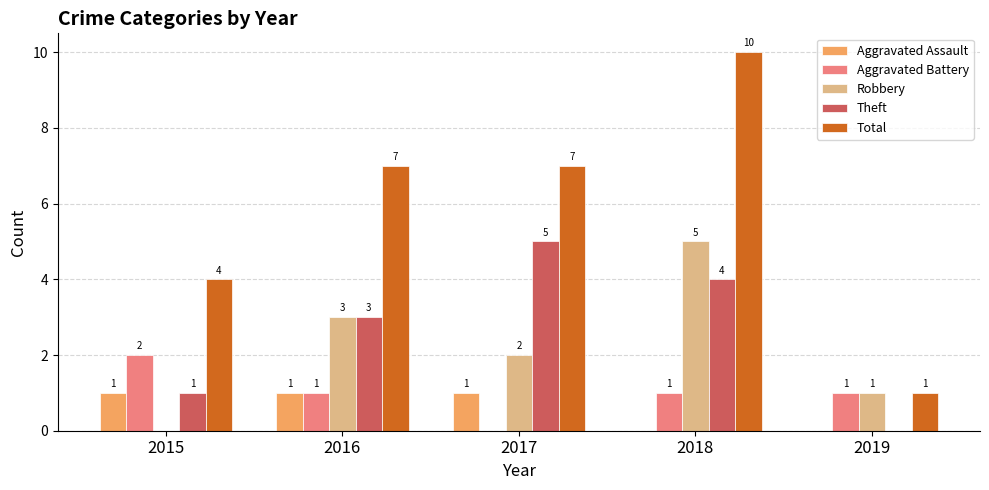

True or false: Robbery has a value of 2 at 2015.

False